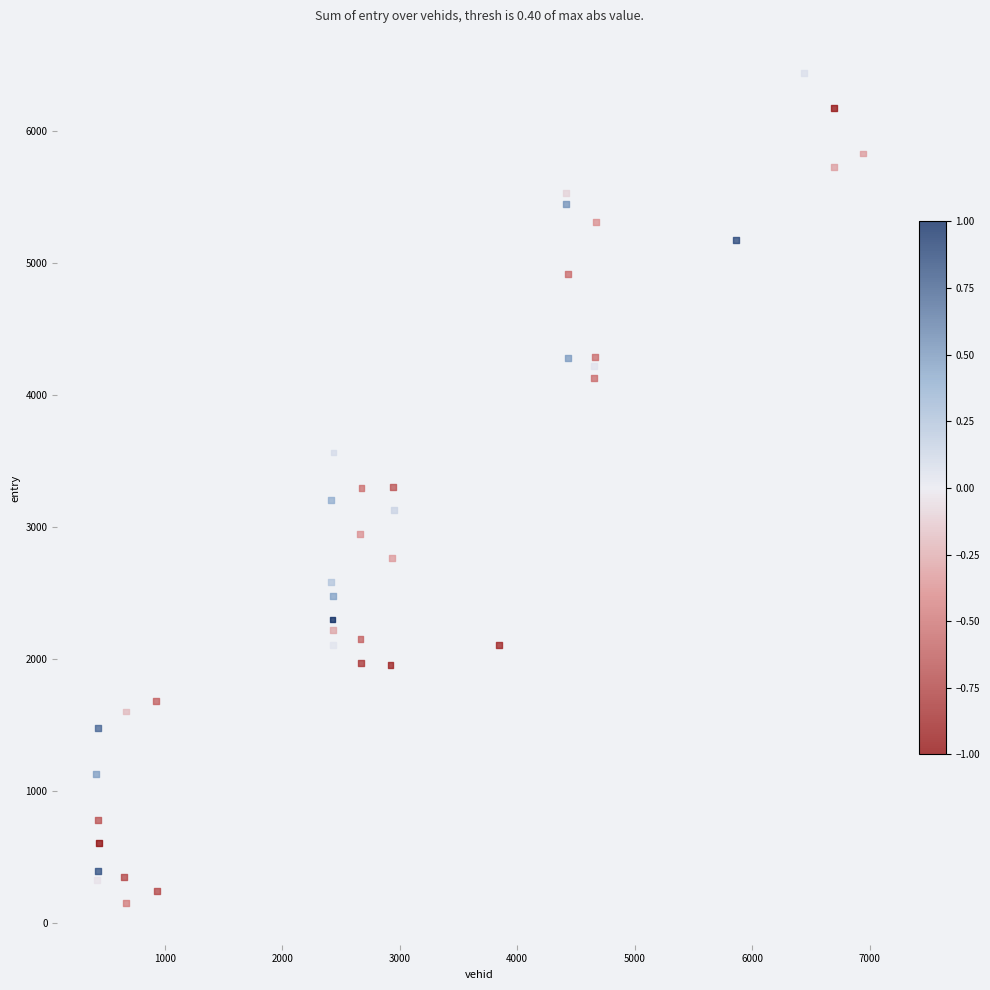

What is the range of Y values (max minus min)?

6294.7